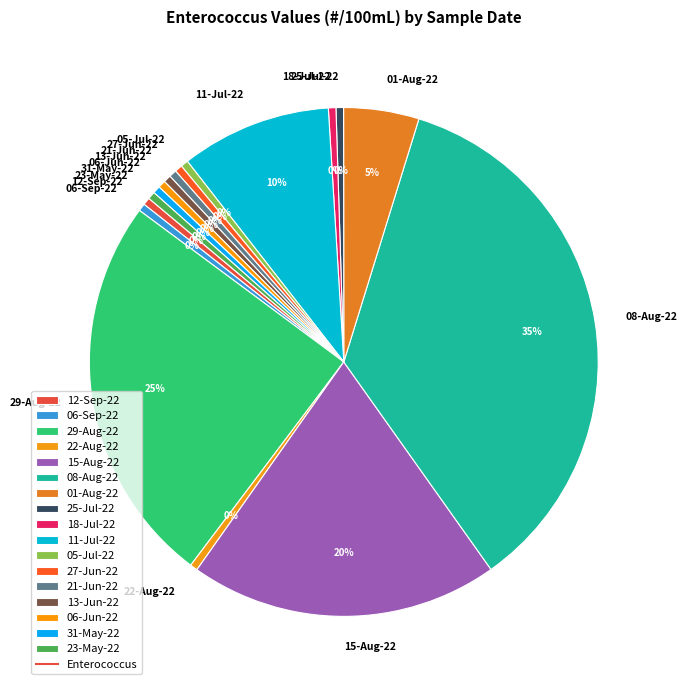

Is there any slice that represents more than half of the pie?

No